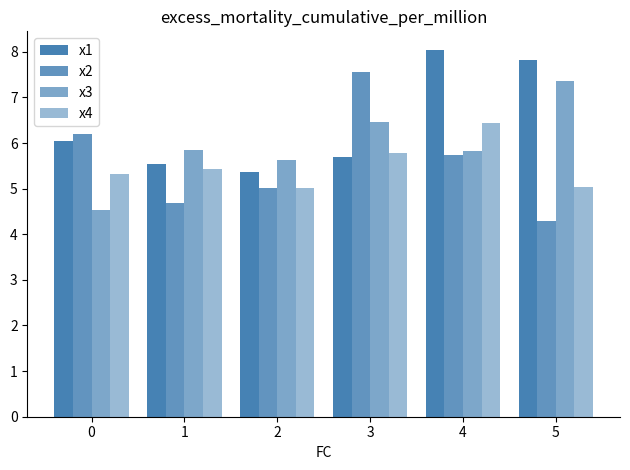

What is the total value across all series at 2?

21.0